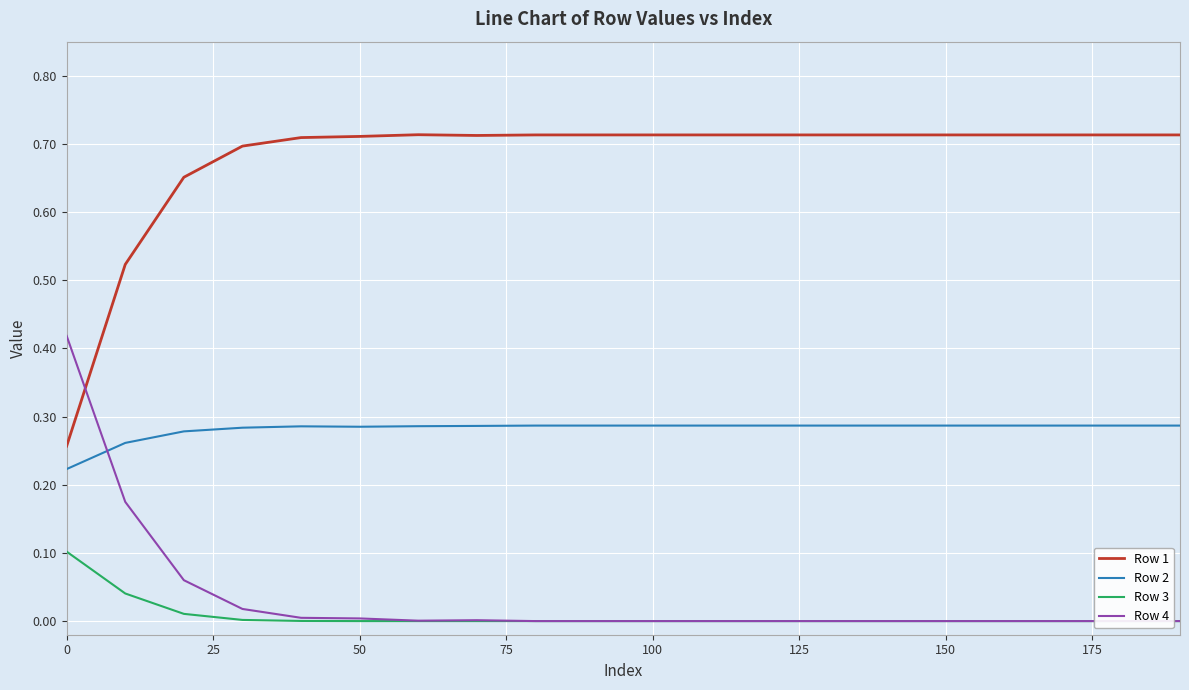

What is the maximum value for Row 2?

0.3